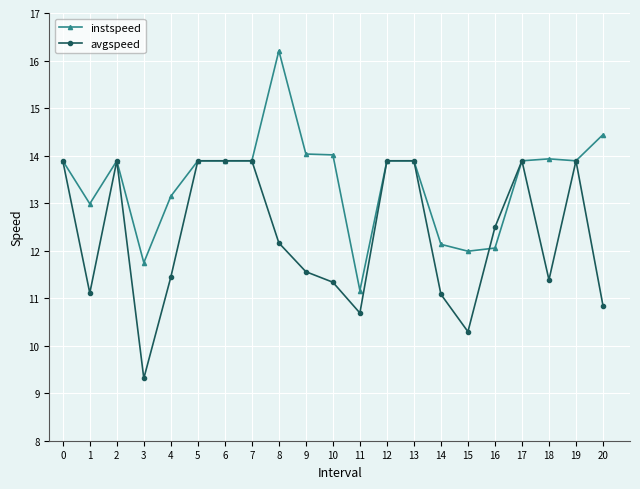

What is the greatest value displayed?

16.2